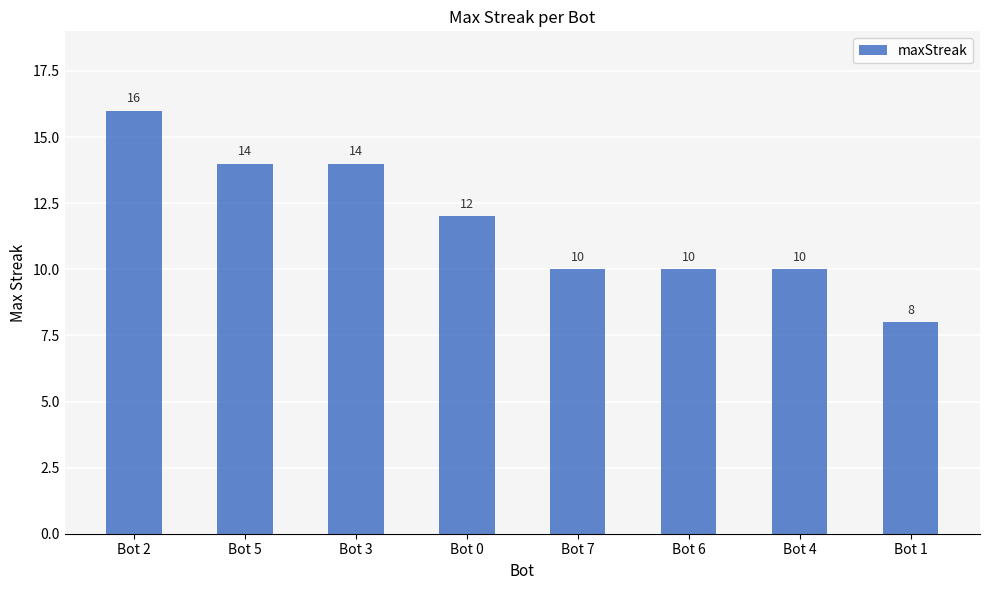

Between Bot 5 and Bot 6, which is larger?

Bot 5